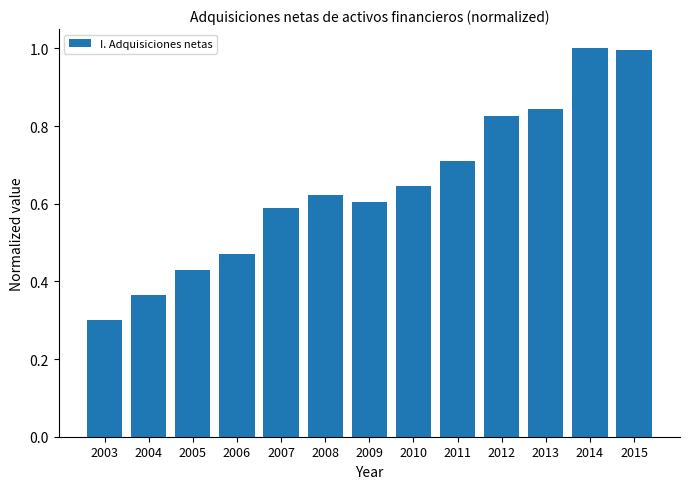

Is it true that the value at 2006 is 0.8?

False